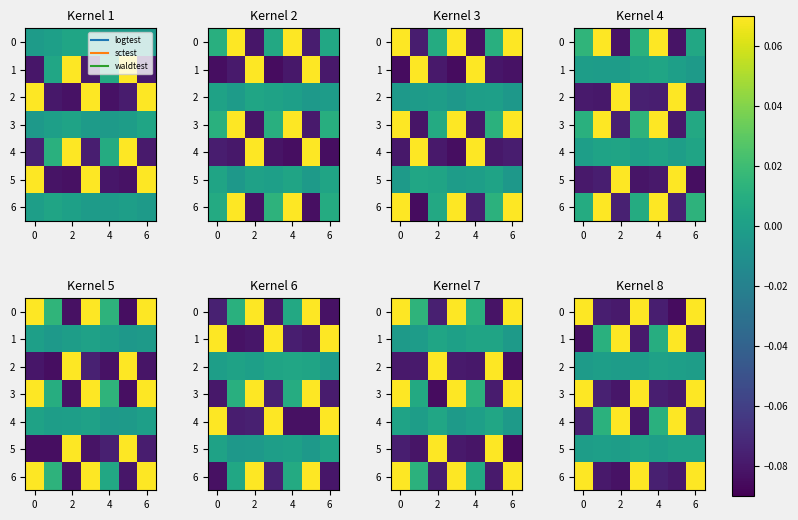

Which series has the widest spread of values?

6